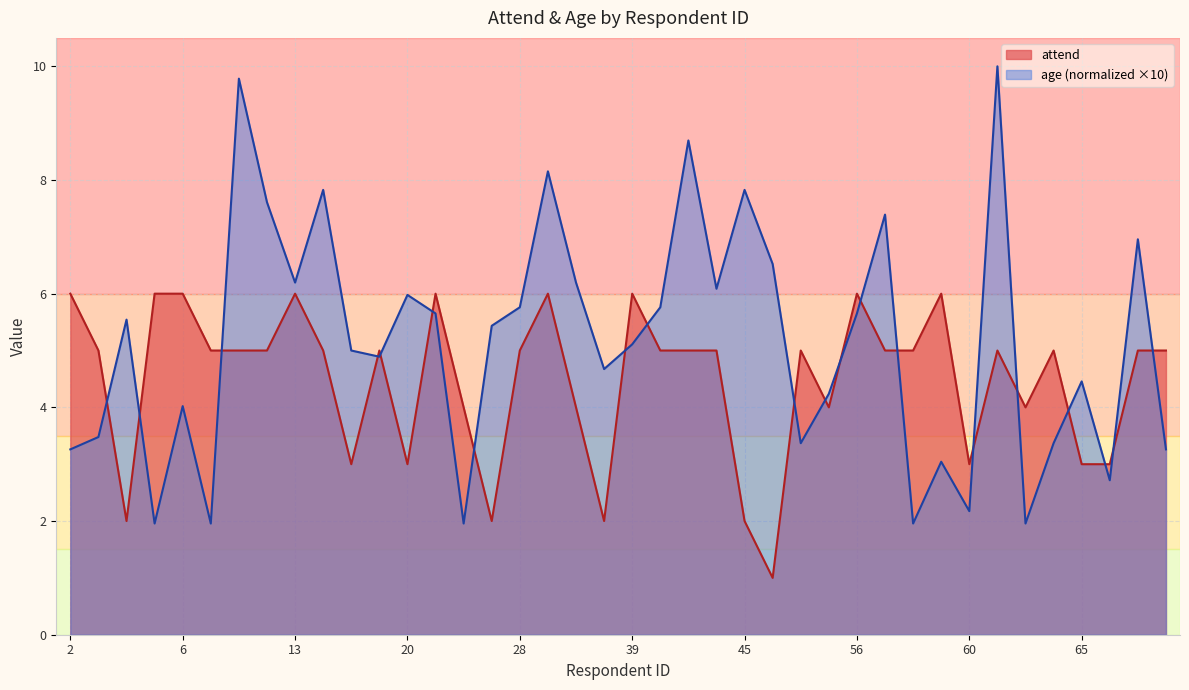

Between which two adjacent categories do attend and age first intersect?

3 and 4